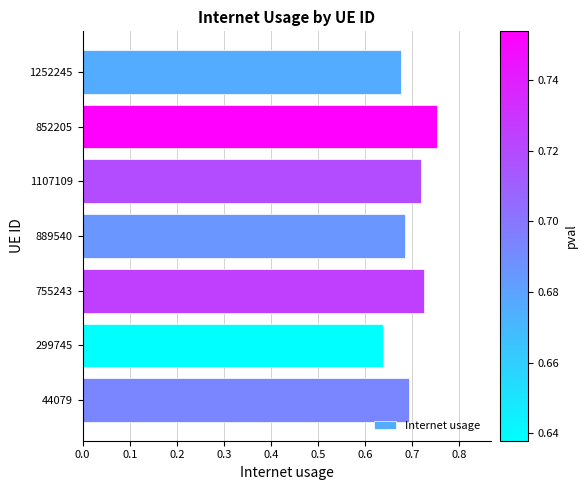

What is the label of the 4th bar from the top?

889540